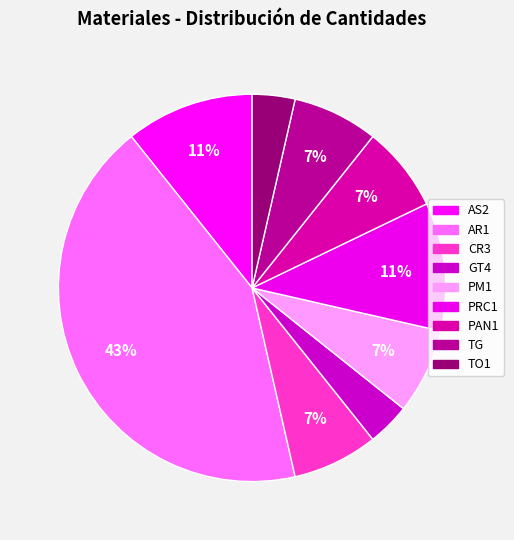

Is there any slice that represents more than half of the pie?

No